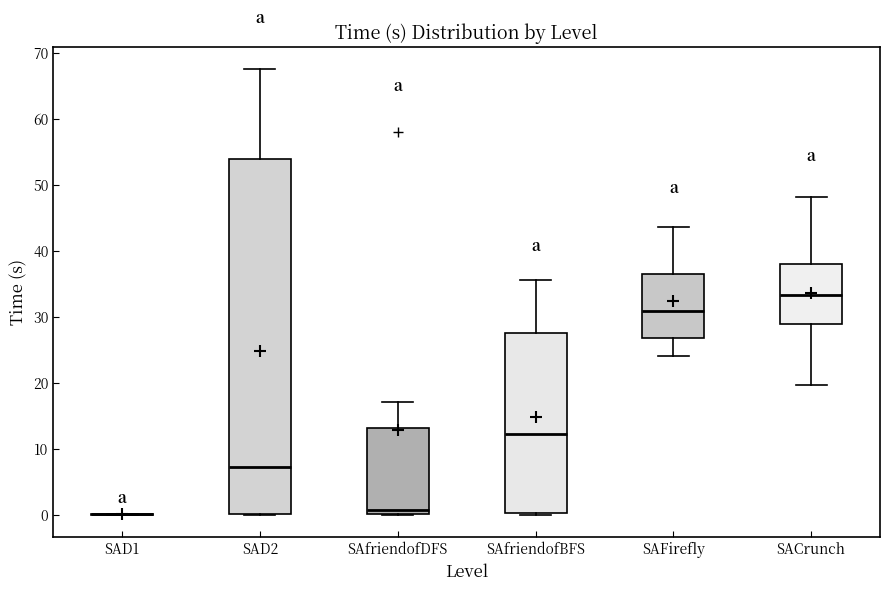

Where does the lower whisker of the box for SAFirefly end on the y-axis? The values are not printed on the chart, so give them approximately, as read against the axis.

24